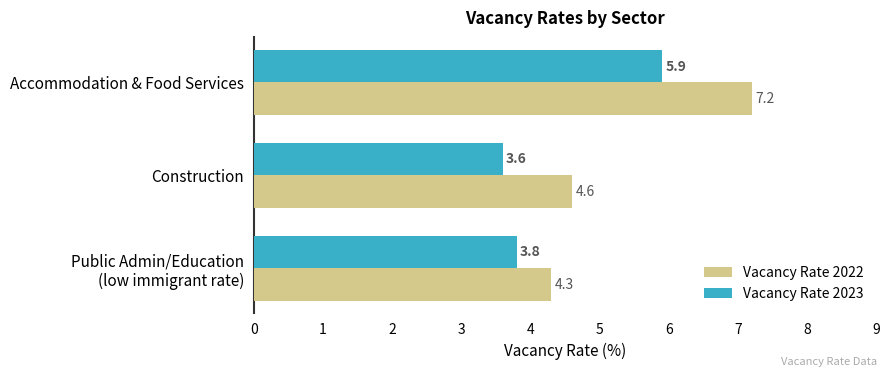

Which series has the largest total across all categories?

Vacancy Rate 2022